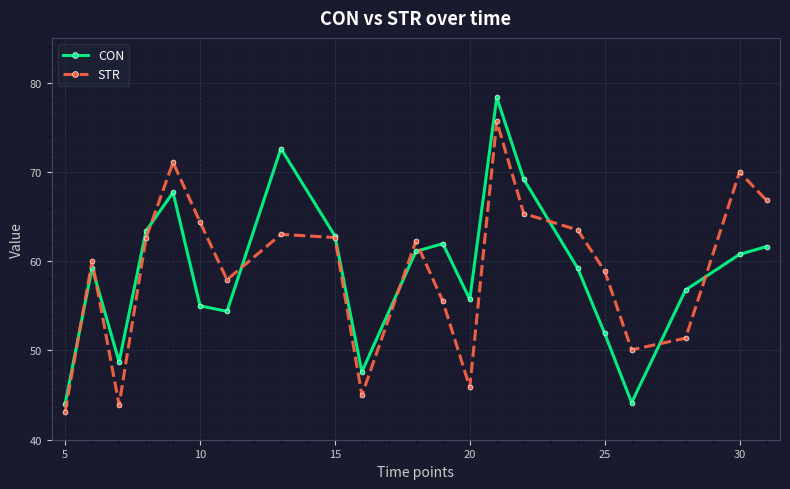

In STR, how many points are higher than both neighbors (excluding endpoints)?

6